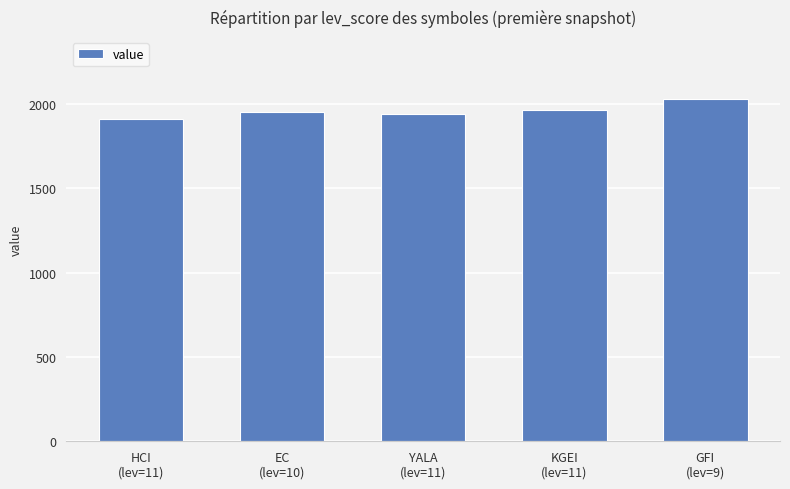

What is the sum of all values?

9792.6